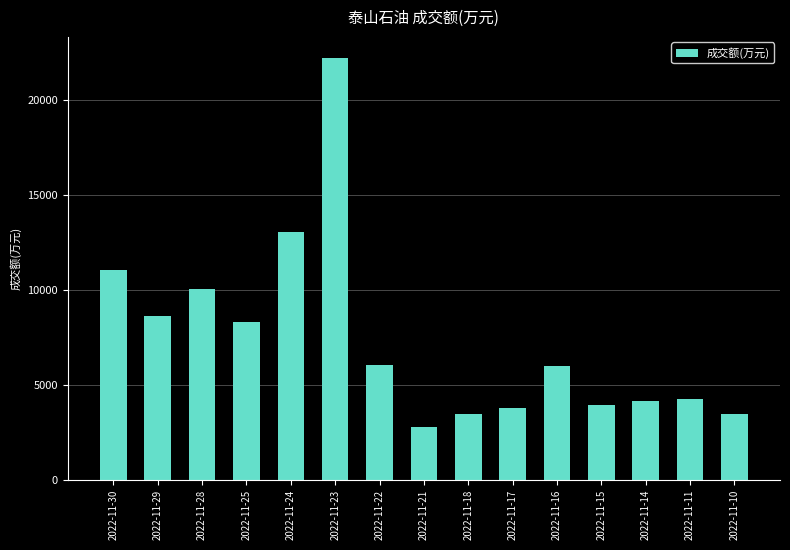

What is the change in value from 2022-11-23 to 2022-11-11?

-17982